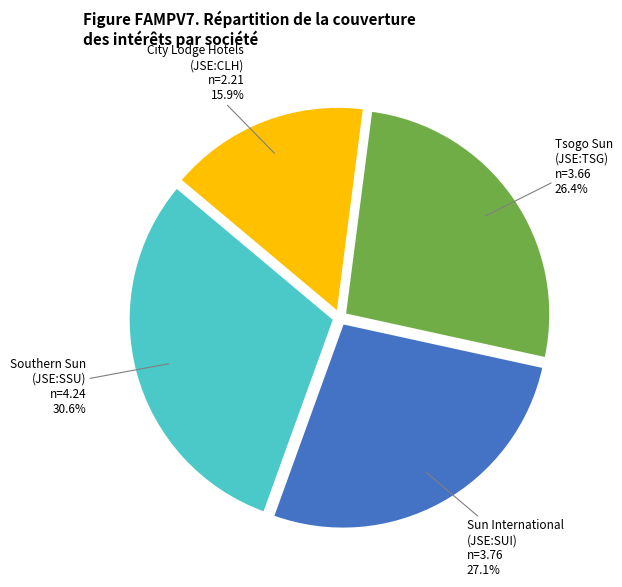

Is there a majority slice in this chart?

No